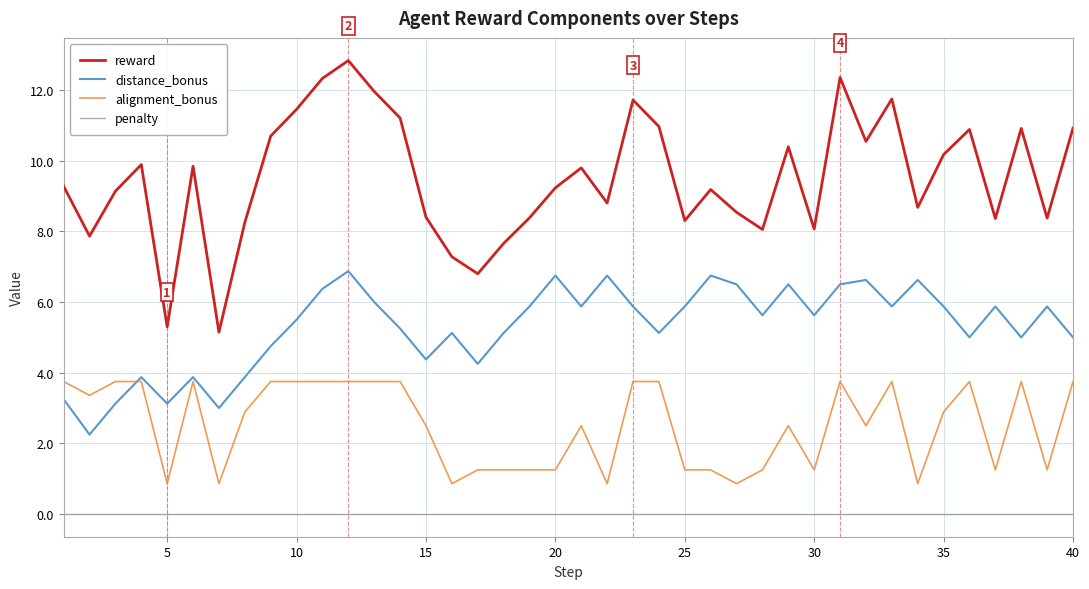

What is the average value of the alignment_bonus series?

2.5